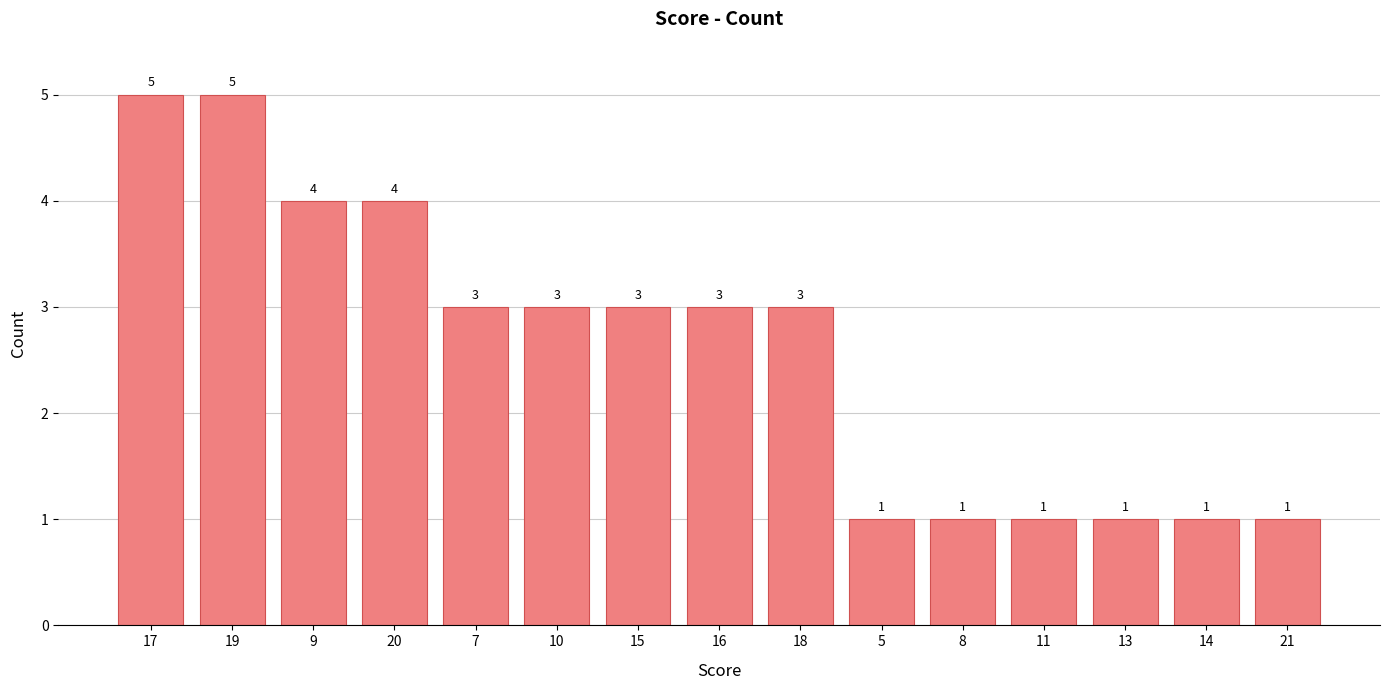

Count the values in the range 1 to 4.

13